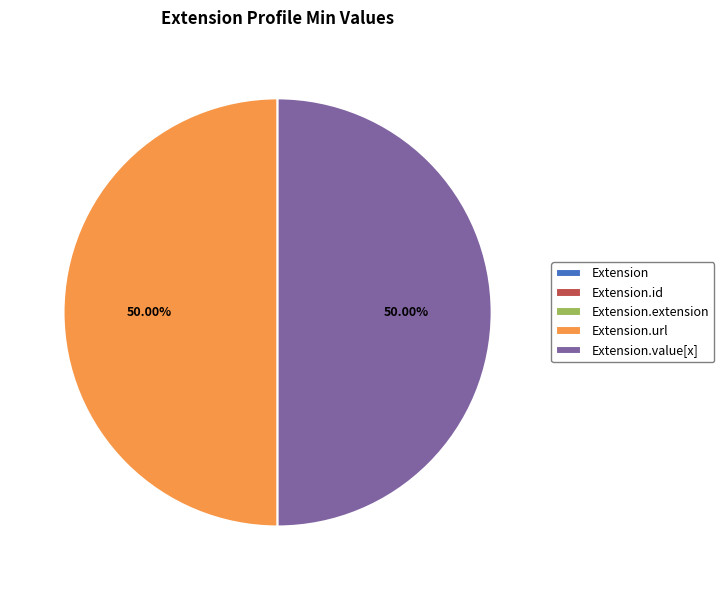

True or false: Extension.extension accounts for 0% of the total.

True